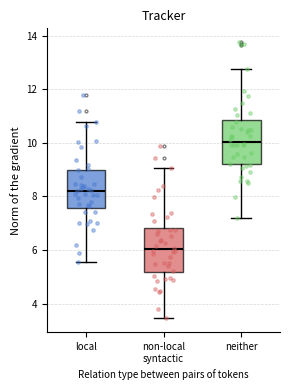

Which box's median line is the highest?

neither